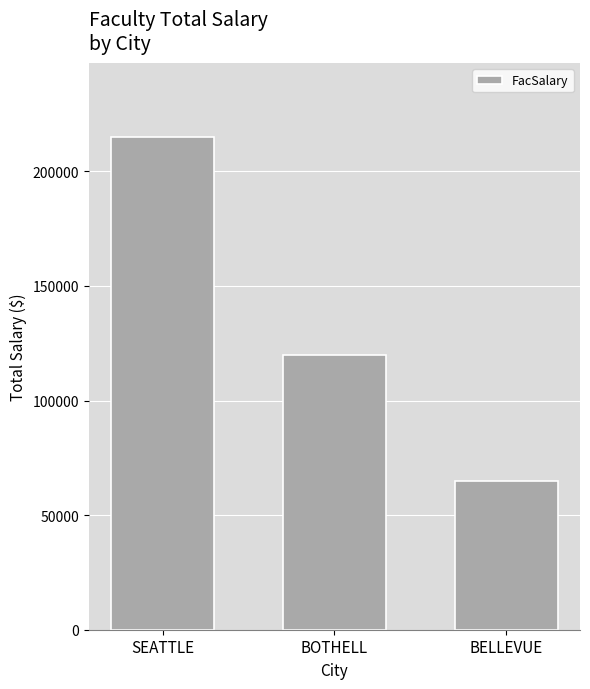

Rank the categories by value from highest to lowest.

SEATTLE, BOTHELL, BELLEVUE